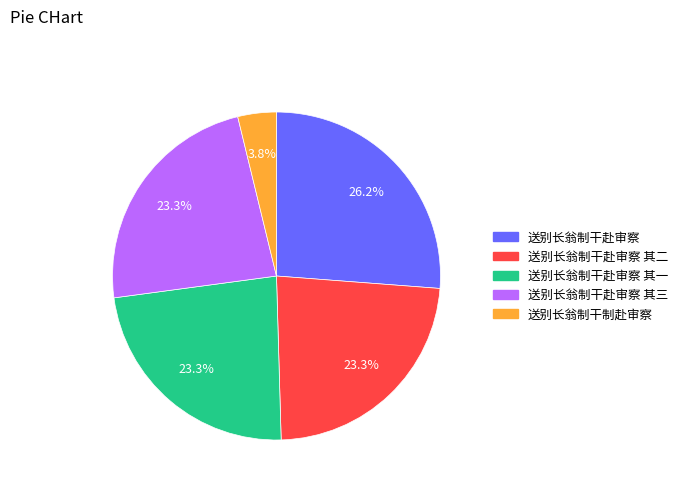

Is there a majority slice in this chart?

No